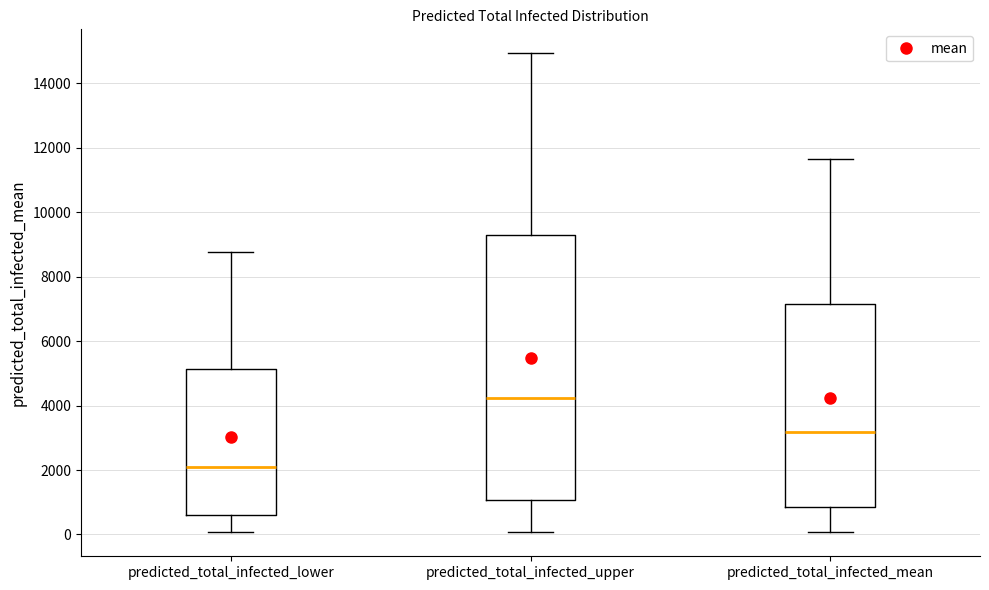

Reading left to right, transcribe this box plot: for each box, give where its median line is, the range the box spans, and where its two whiskers end, as read against the y-axis. The values are not printed on the chart, so give them approximately, as read against the axis.

predicted_total_infected_lower: median 2000, box 600 to 5200, whiskers 0 to 8800
predicted_total_infected_upper: median 4200, box 1000 to 9400, whiskers 0 to 15000
predicted_total_infected_mean: median 3200, box 800 to 7200, whiskers 0 to 11600